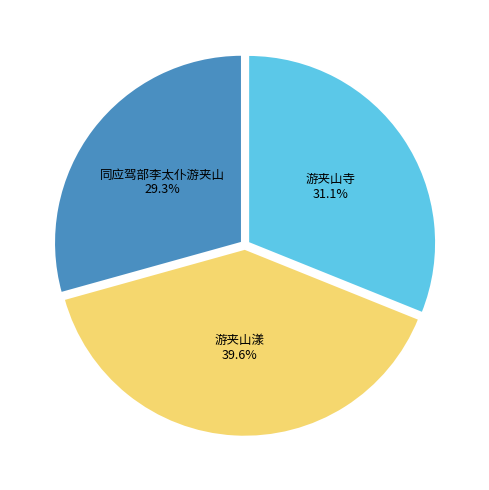

To the nearest percent, what is the difference between the largest and smallest slice percentages?

10%